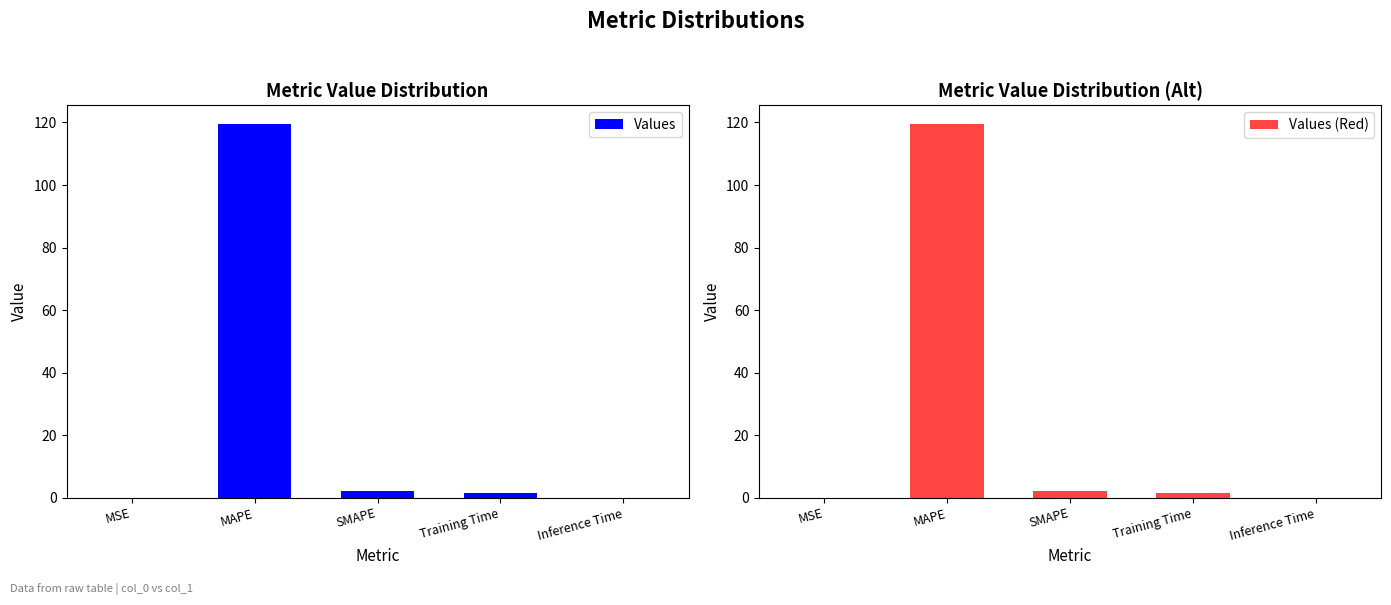

At MAPE, list the series in order from smallest to largest.

Values, Values (Red)